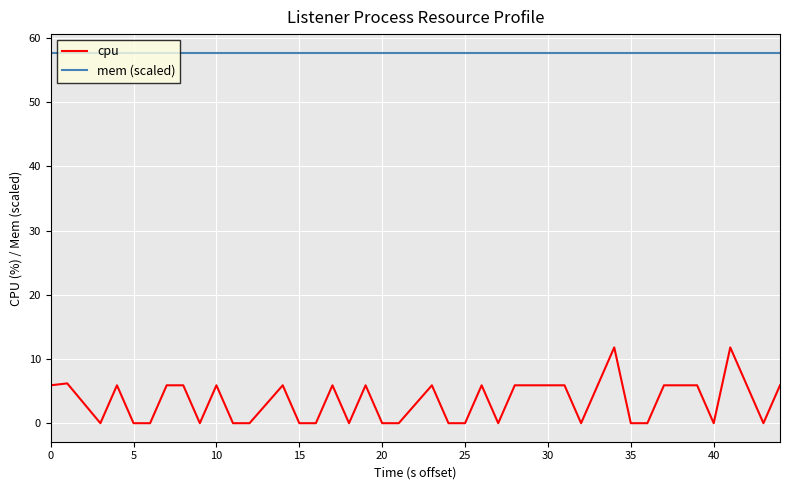

List the series in order of their overall mean, highest first.

mem (scaled), cpu